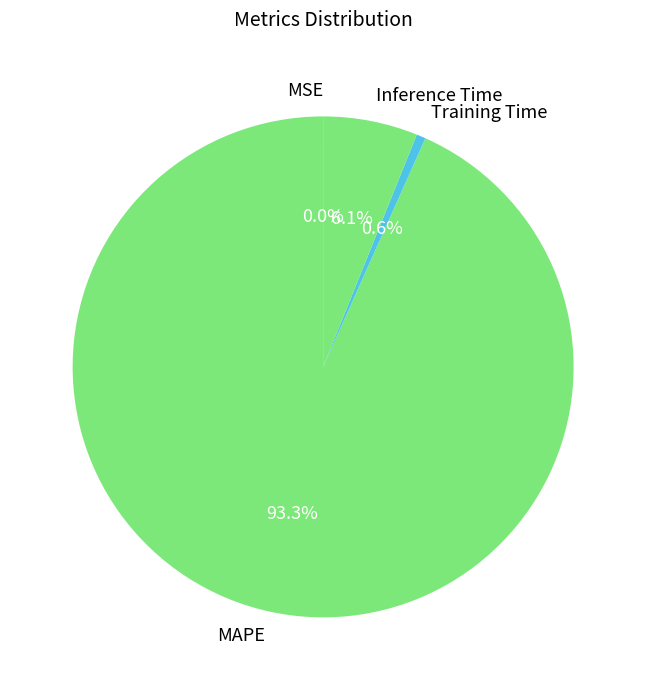

To the nearest percent, what percentage of the pie is Training Time?

1%